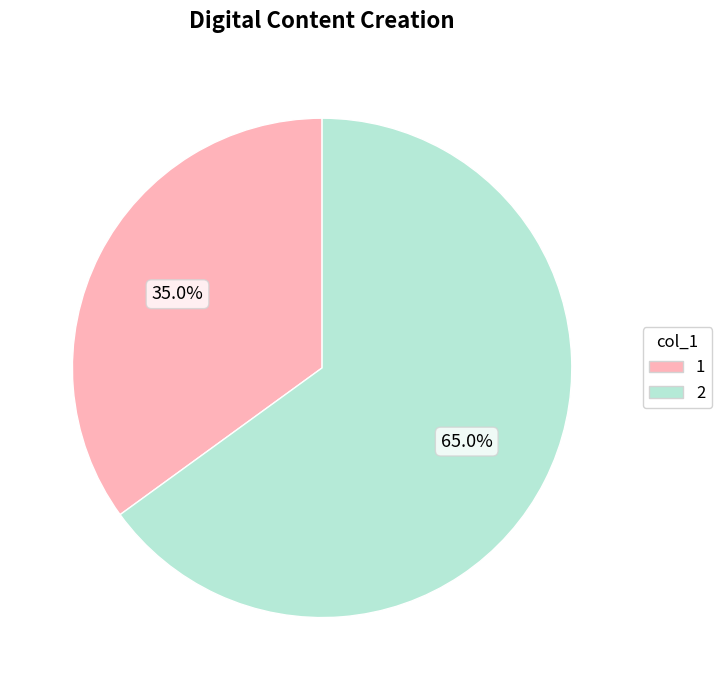

What portion of the pie excludes 2?

35.0%